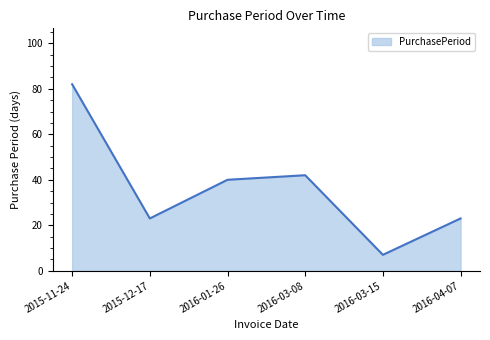

Approximately how many times larger is the value at 2016-04-07 compared to 2015-12-17?

1.0